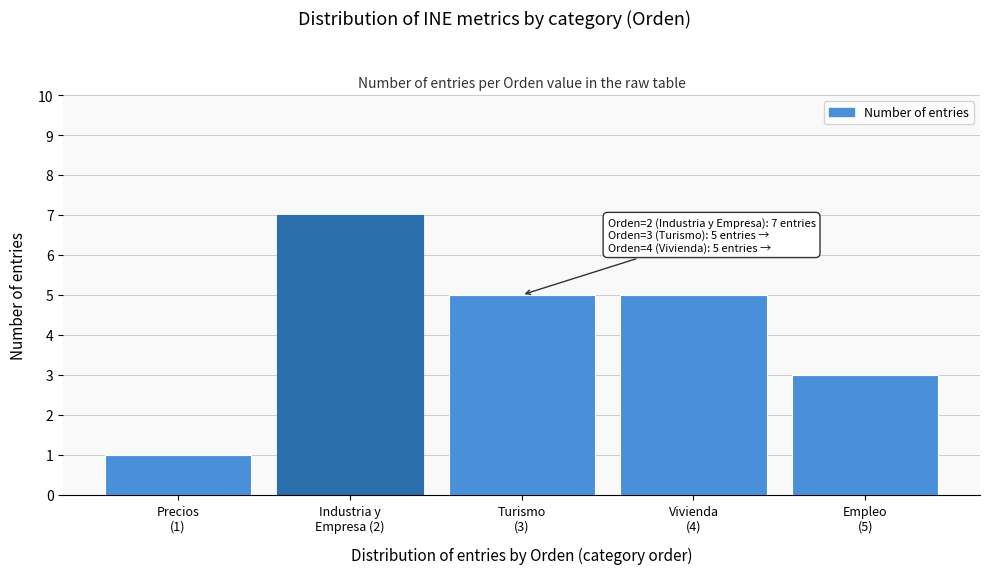

Reading left to right, extract all data points from this chart.

1	7	5	5	3